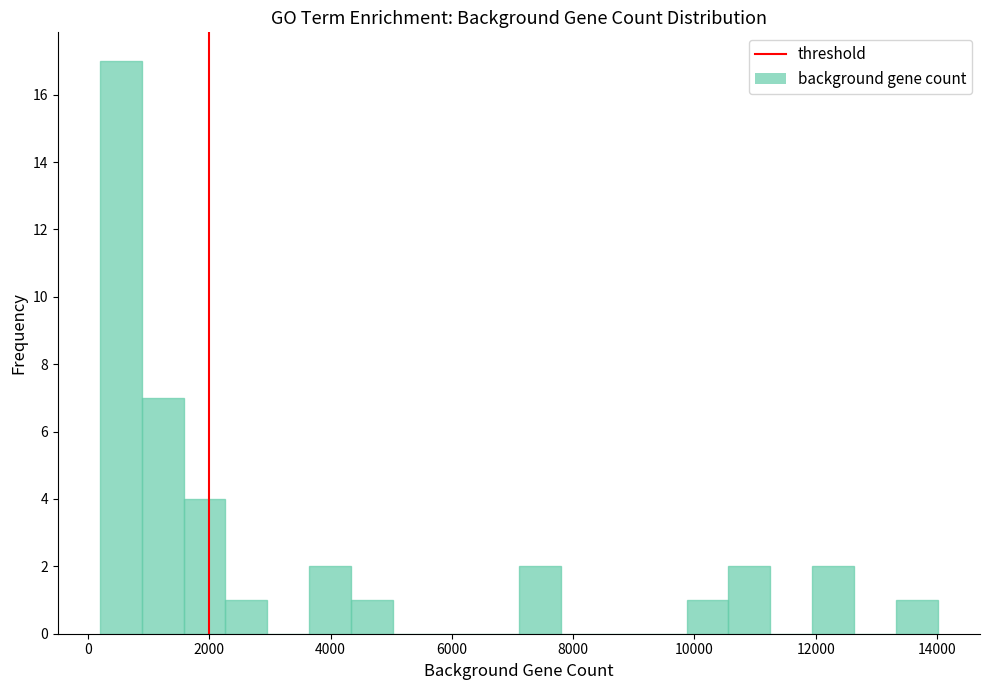

Read against the x-axis, roughly where is the centre of the tallest bar?

600